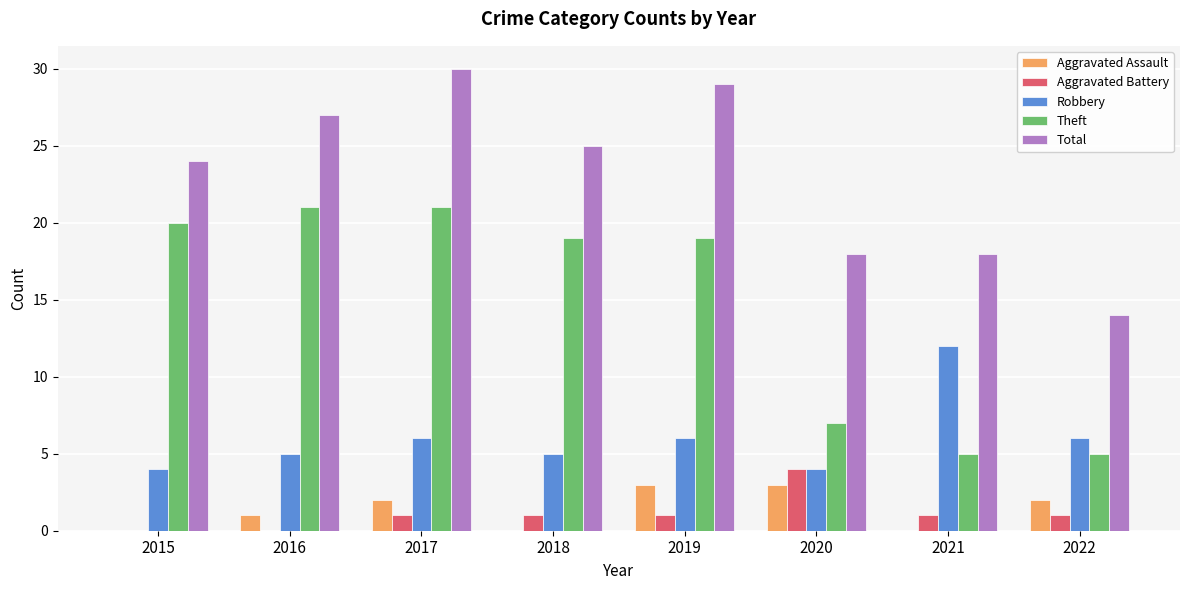

Is it true that Theft equals 31 at 2016?

False